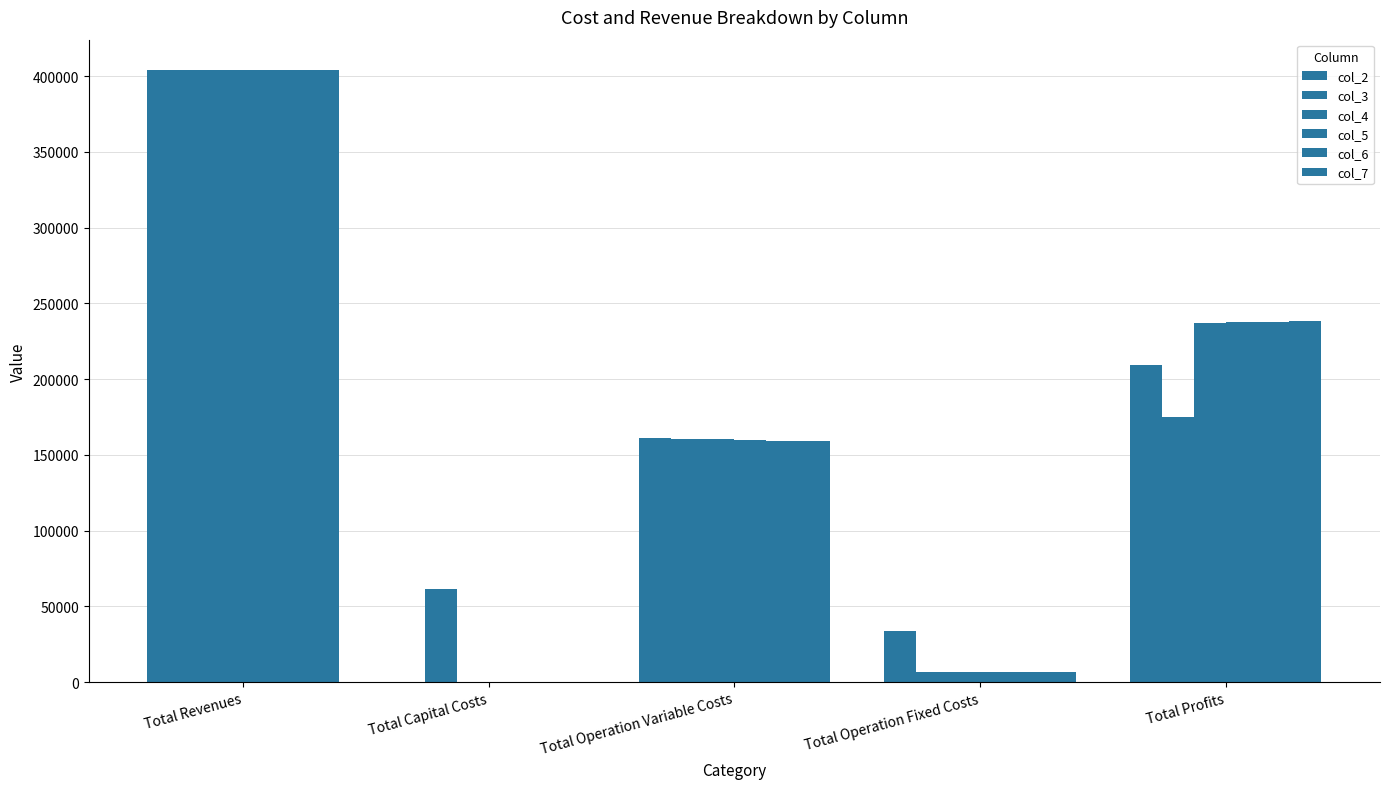

How many groups of bars are there?

5